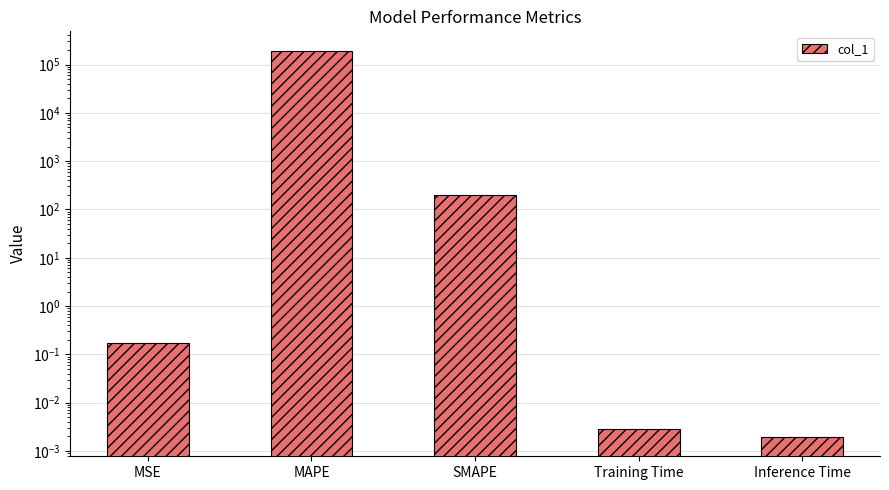

What is the label of the 4th bar from the right?

MAPE